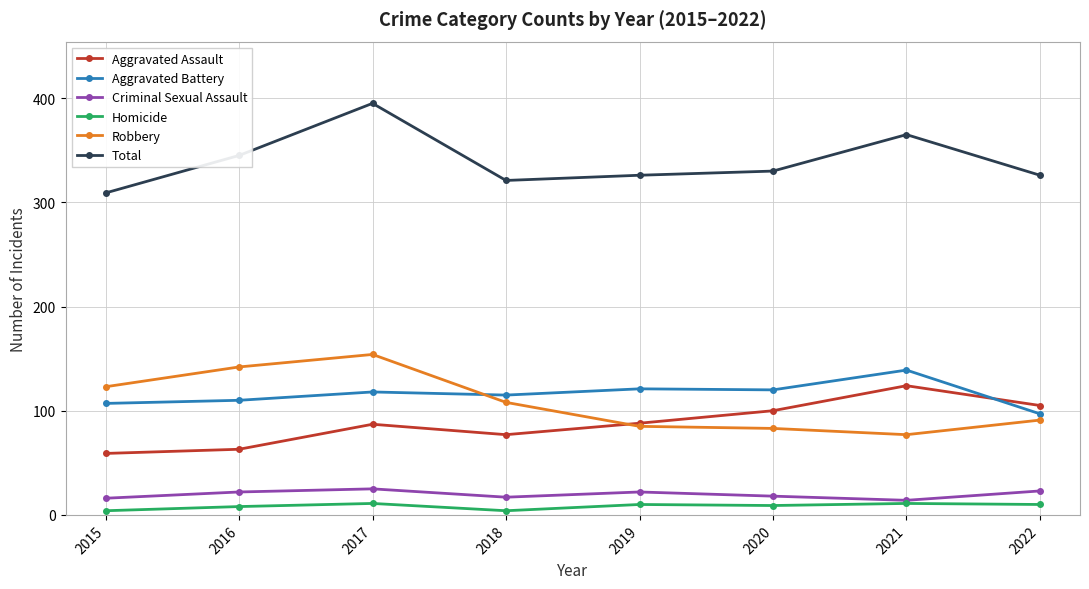

True or false: Aggravated Battery has more than 0 interior local peaks.

True